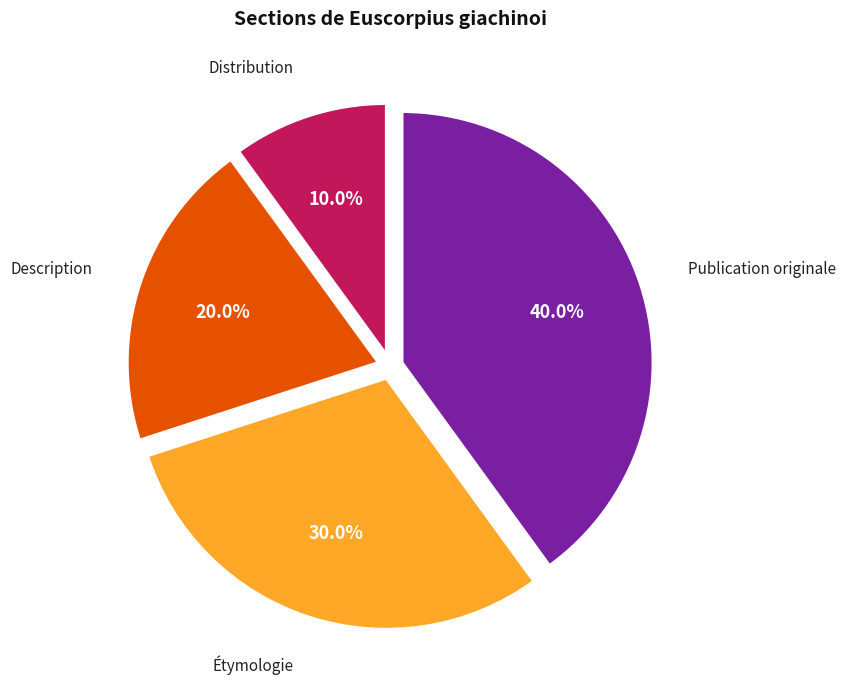

What is the smallest slice in the pie chart?

Distribution